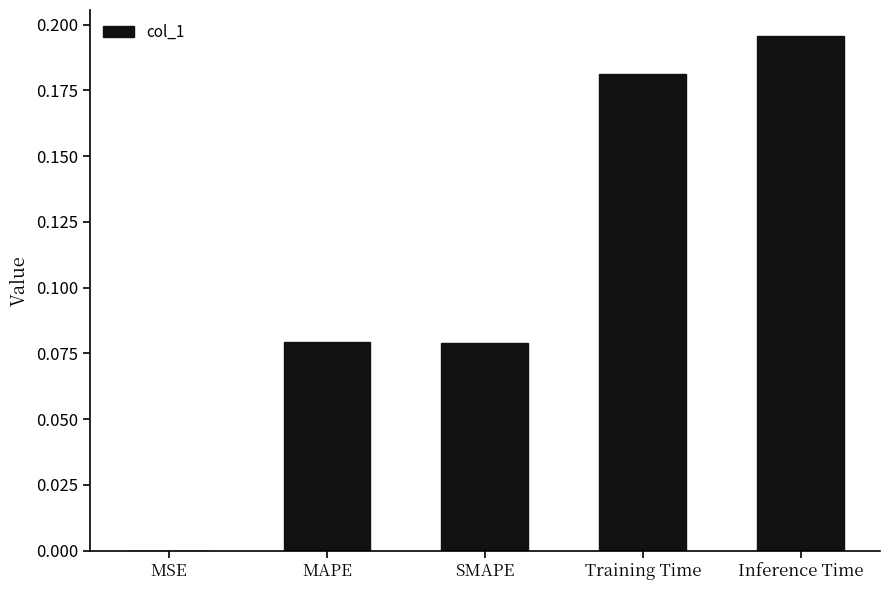

Which has a higher value, MAPE or Training Time?

Training Time